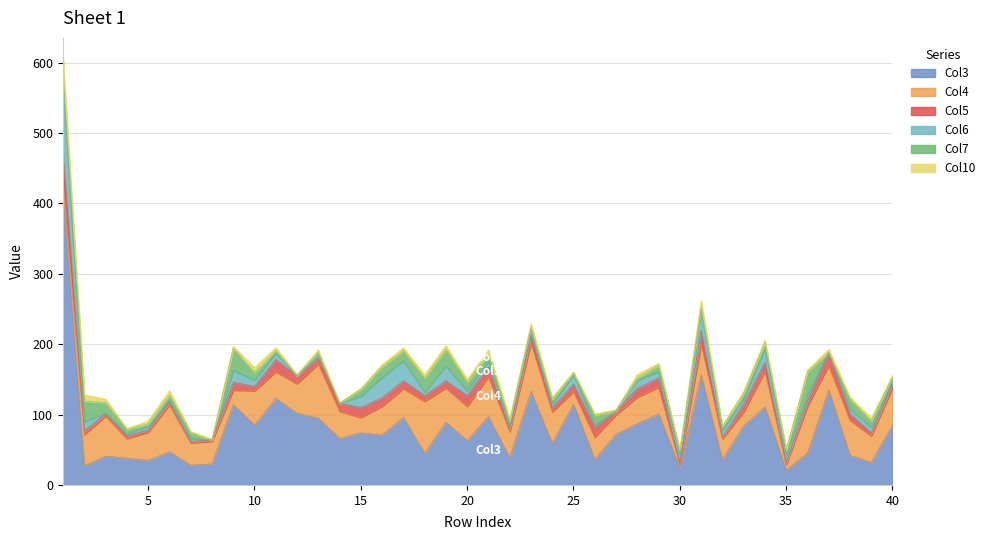

What is the value of the Column4 point at the 32nd from the left?

30